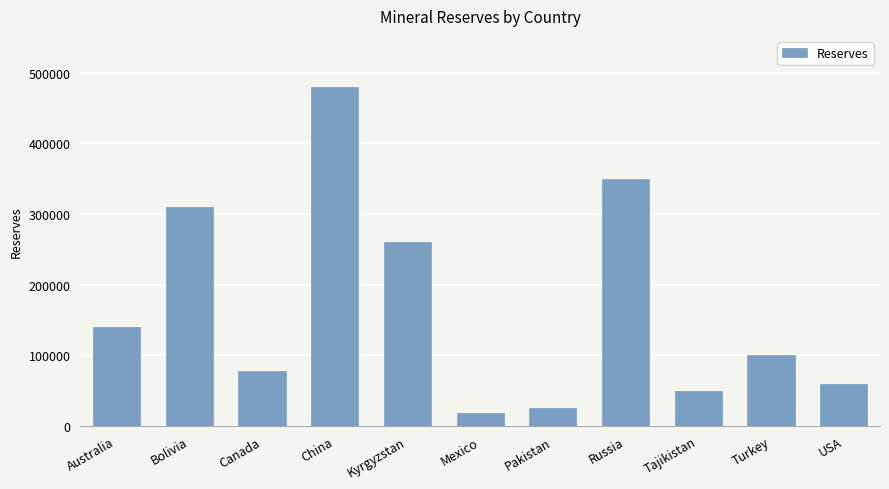

What is the sum of the values at Mexico and Pakistan?

44000